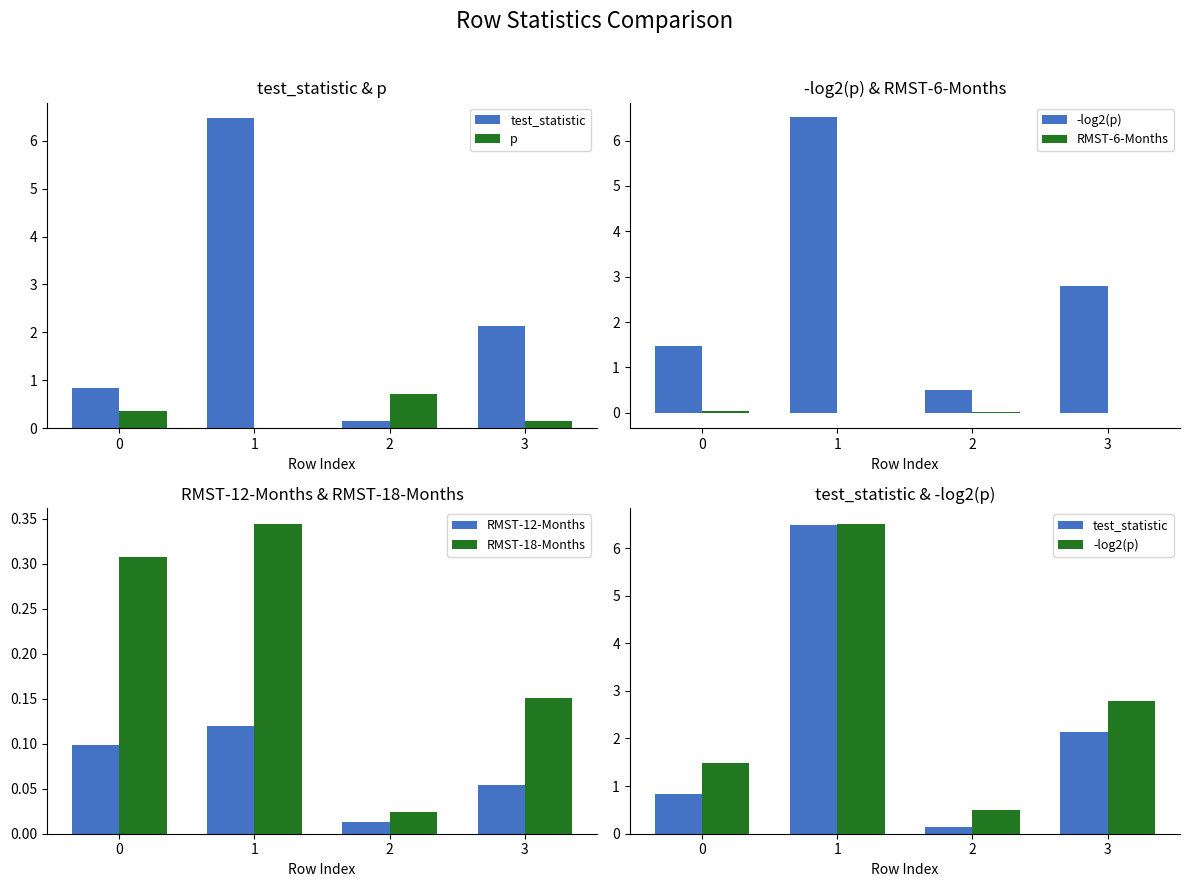

What is the highest value of the RMST-18-Months series?

0.3